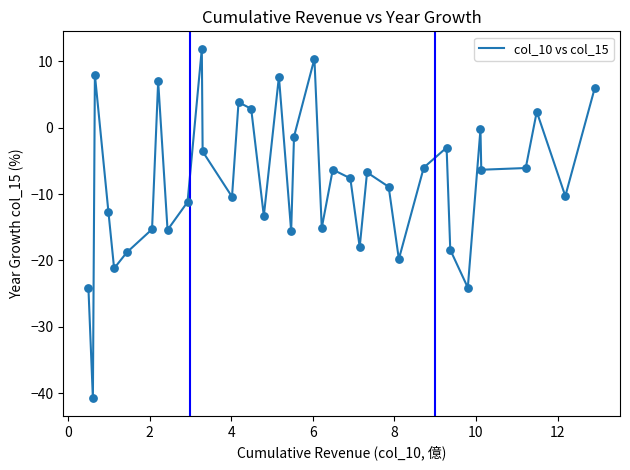

What is the difference between the maximum and minimum values?

52.7